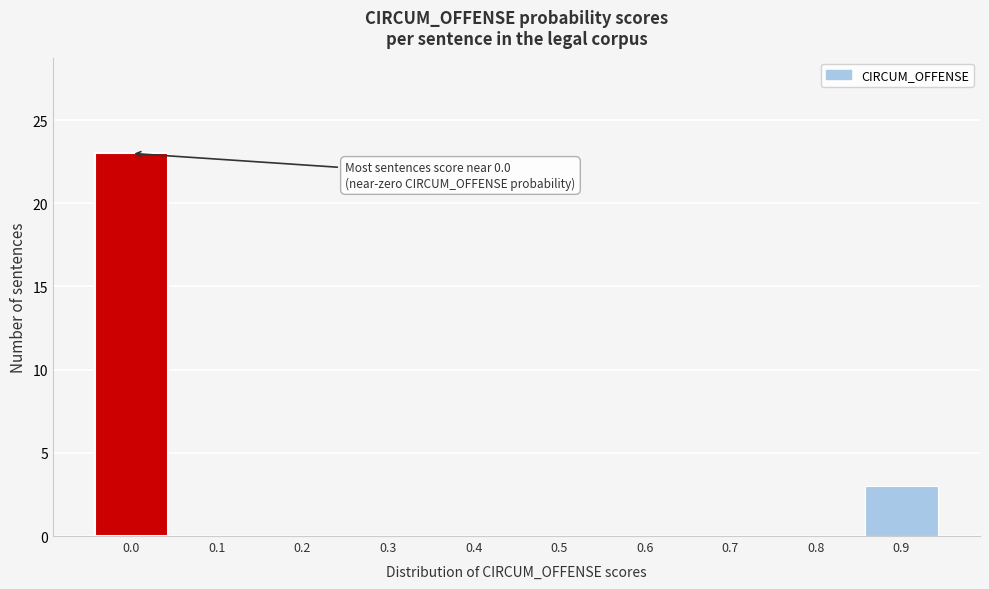

Reading right to left, extract all data points from this chart.

0.9=3	0.8=0	0.7=0	0.6=0	0.5=0	0.4=0	0.3=0	0.2=0	0.1=0	0.0=23